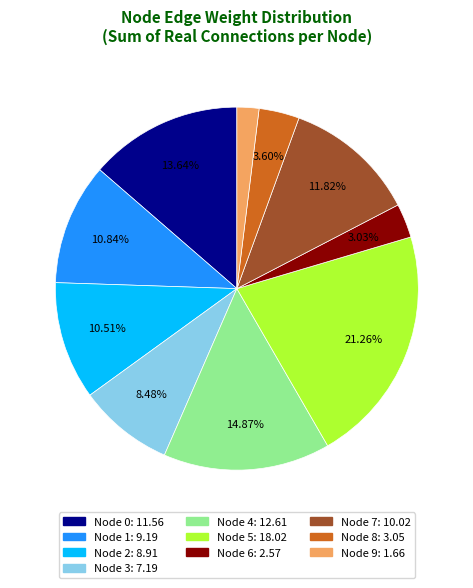

Does any single category account for the majority?

No